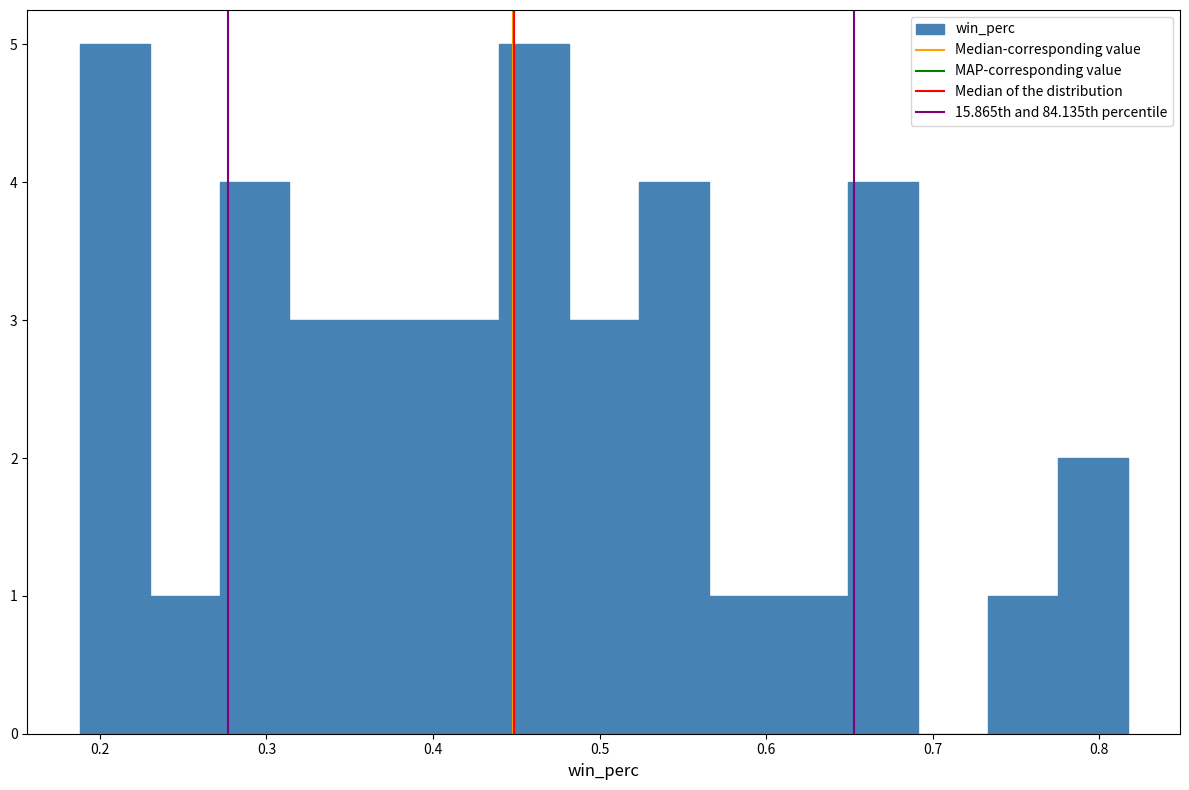

Reading left to right, transcribe this chart: for each bar, give the range it covers on the x-axis and its height. Neither the bar edges nor the heights are printed on the chart, so give them approximately, as read against the axes.

0.19 to 0.23: 5
0.23 to 0.27: 1
0.27 to 0.31: 4
0.31 to 0.36: 3
0.36 to 0.40: 3
0.40 to 0.44: 3
0.44 to 0.48: 5
0.48 to 0.52: 3
0.52 to 0.57: 4
0.57 to 0.61: 1
0.61 to 0.65: 1
0.65 to 0.69: 4
0.69 to 0.73: 0
0.73 to 0.78: 1
0.78 to 0.82: 2